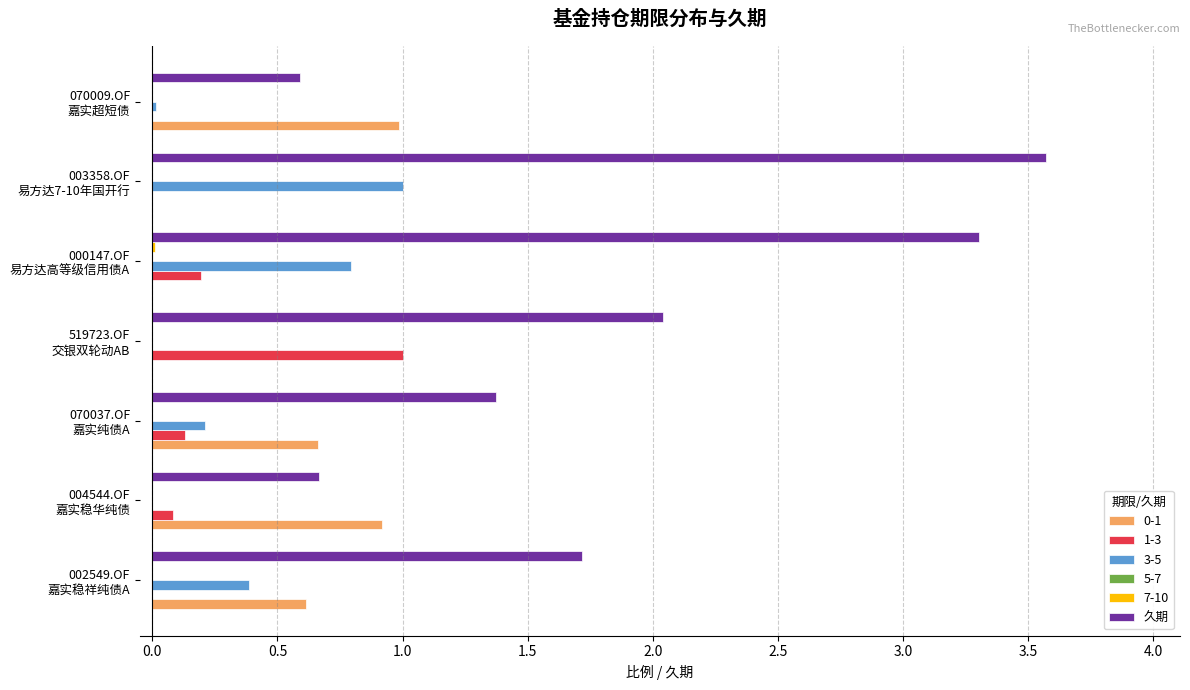

Which series has the largest total across all categories?

久期